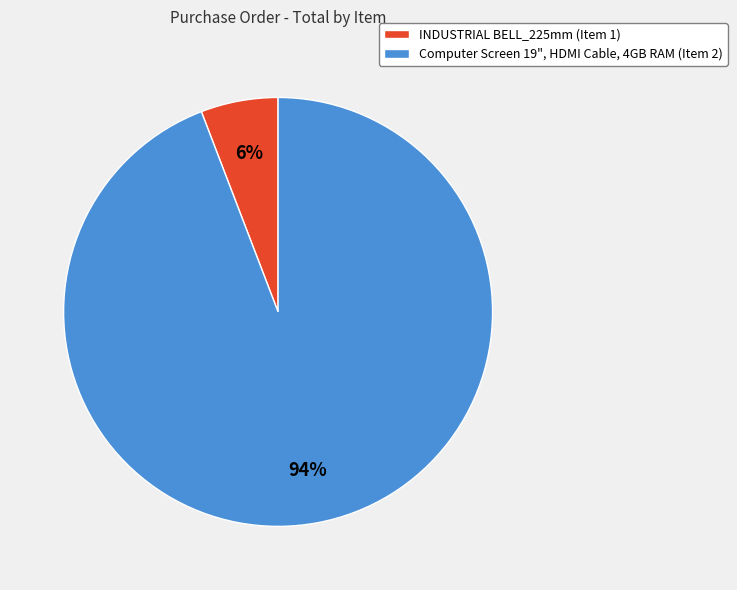

What is the smallest slice in the pie chart?

INDUSTRIAL BELL_225mm (Item 1)